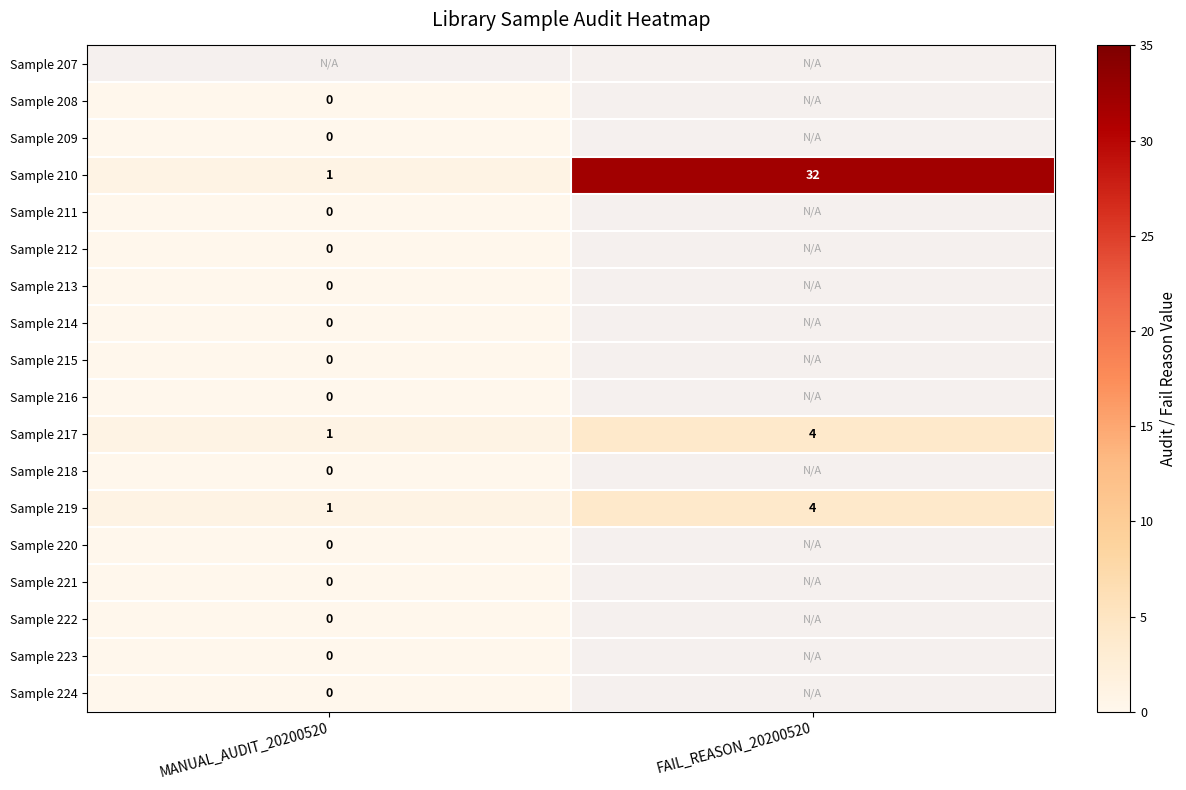

Which label corresponds to the largest value in the chart?

FAIL_REASON_20200520